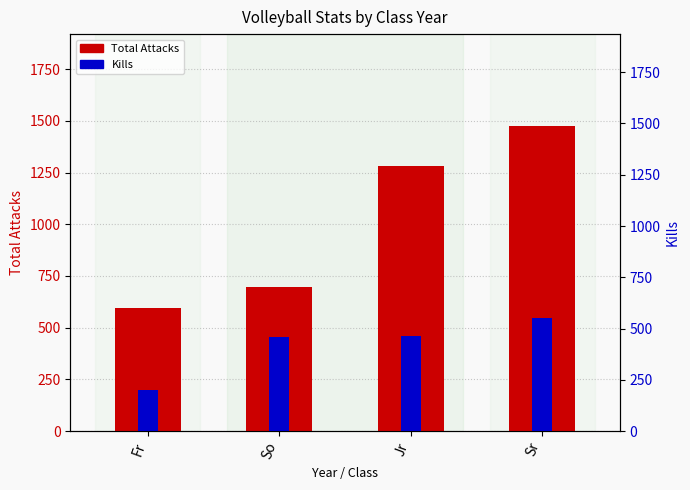

True or false: Total Attacks has a value of 1476 at Sr.

True